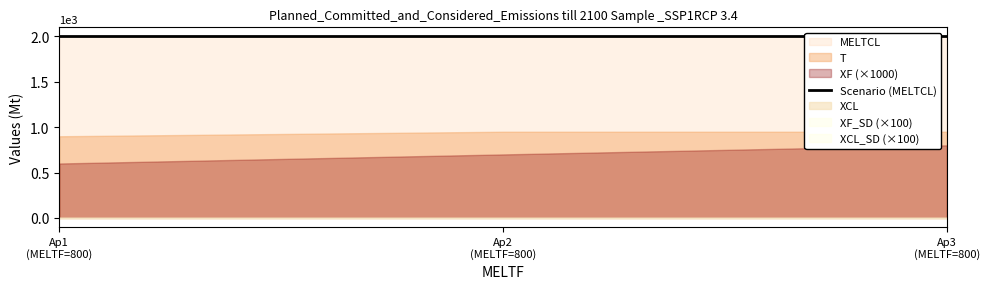

Does the chart have visible grid lines?

No